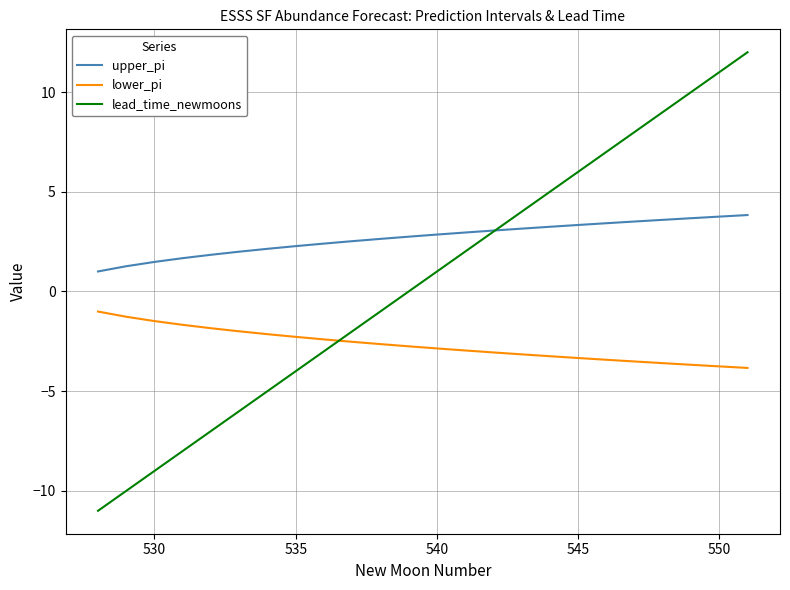

List the series in order of their peak value, highest first.

lead_time_newmoons, upper_pi, lower_pi